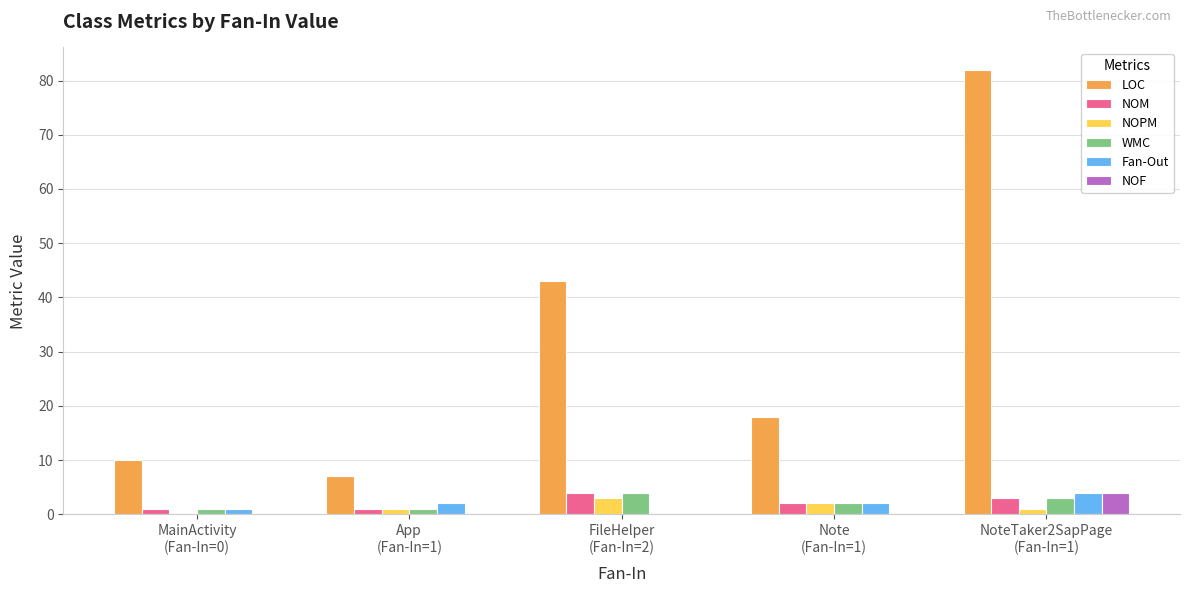

True or false: NOPM has a value of 0 at MainActivity
(Fan-In=0).

True